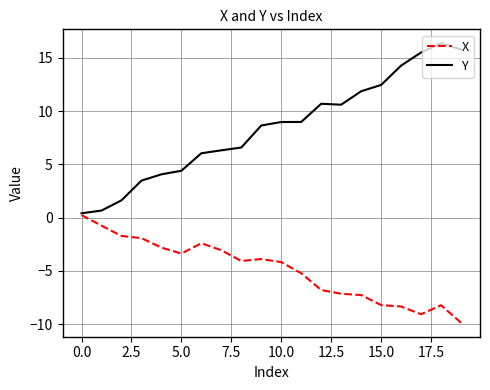

Count the number of categories in the chart.

20